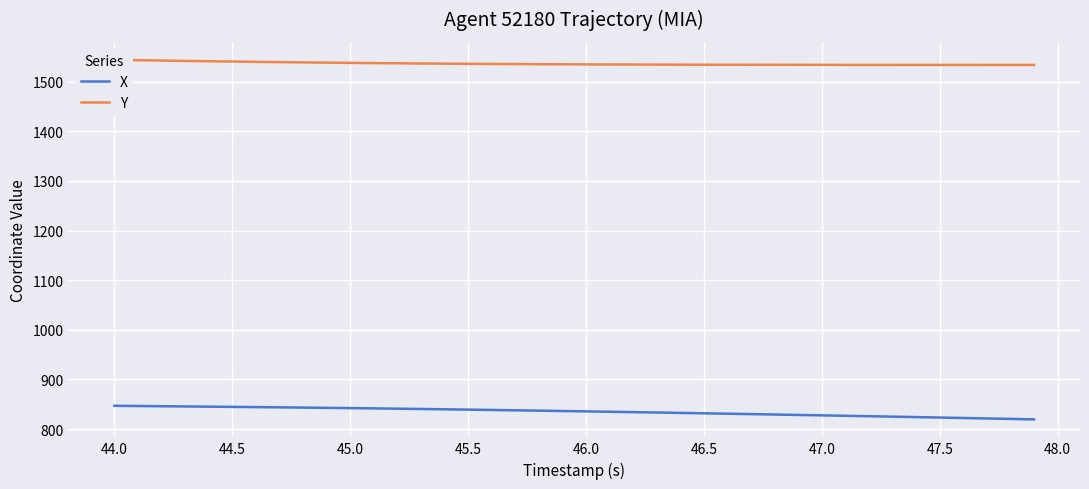

True or false: Y and X intersect in this chart.

False